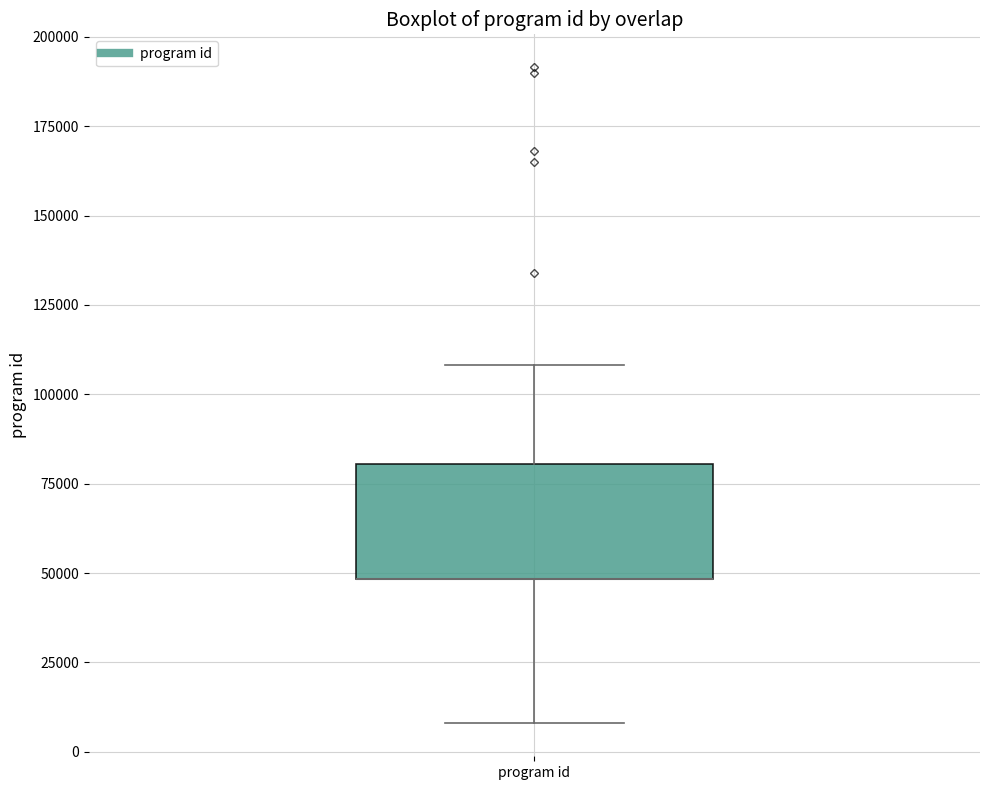

Read this box plot against the y-axis: the position of the median line, the range covered by the box, and the ends of both whiskers. The values are not printed on the chart, so give them approximately, as read against the axis.

median 50000 (drawn on the box's lower edge), box 50000 to 80000, whiskers 10000 to 110000